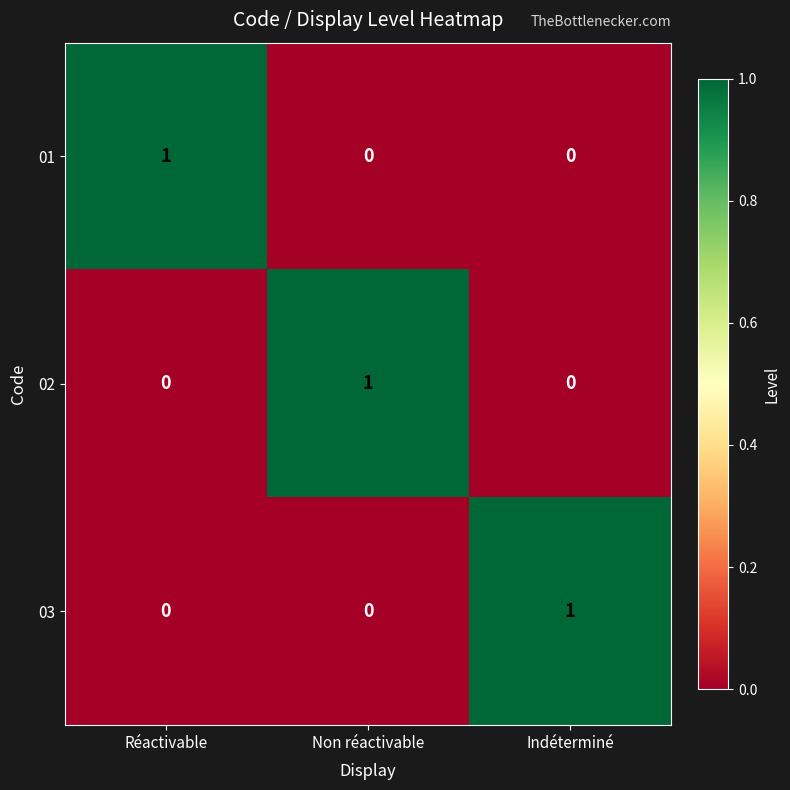

At how many categories does at least one series exceed 0?

3